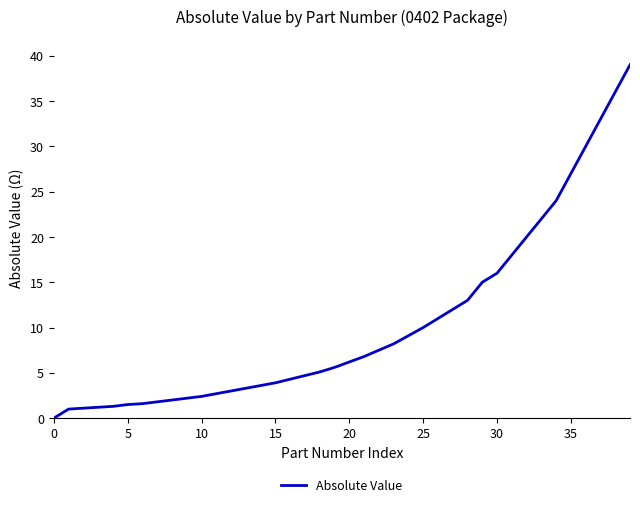

Is this an area chart (filled region under the line)?

No